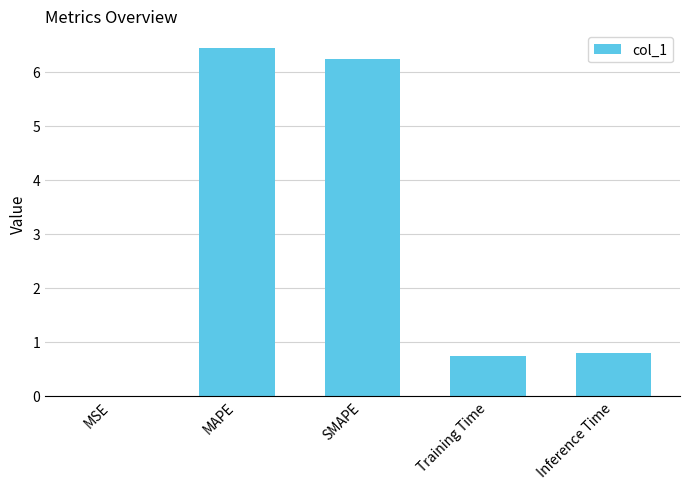

At which category does the chart reach its peak across all series?

MAPE